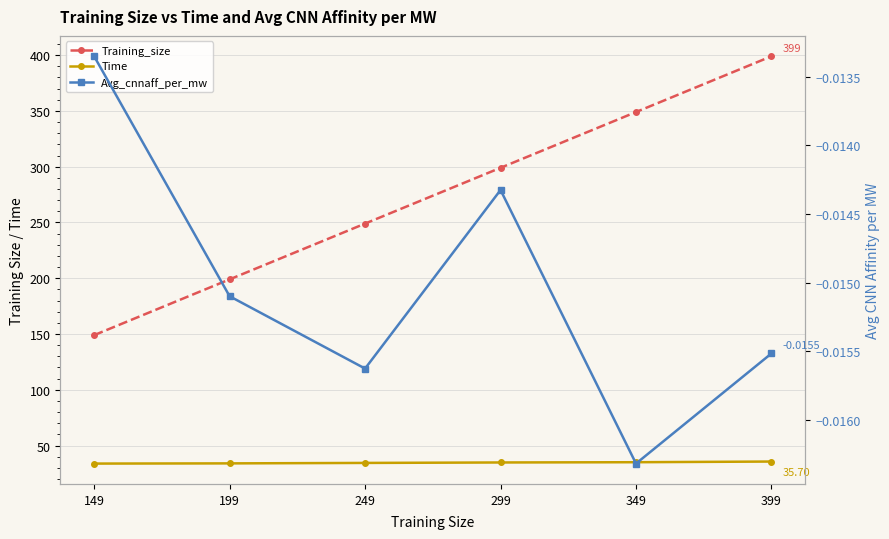

True or false: Avg_cnnaff_per_mw and Time cross at least once.

False